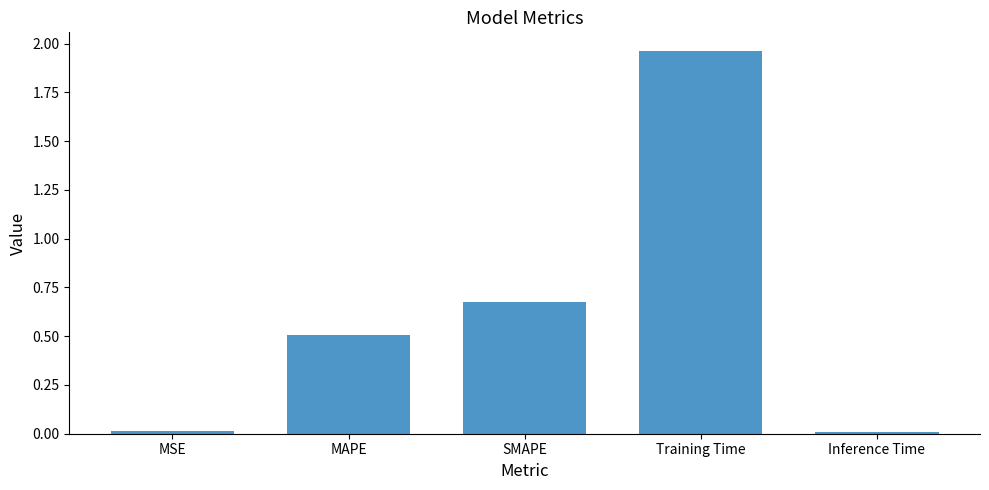

At which category does the chart reach its peak across all series?

Training Time